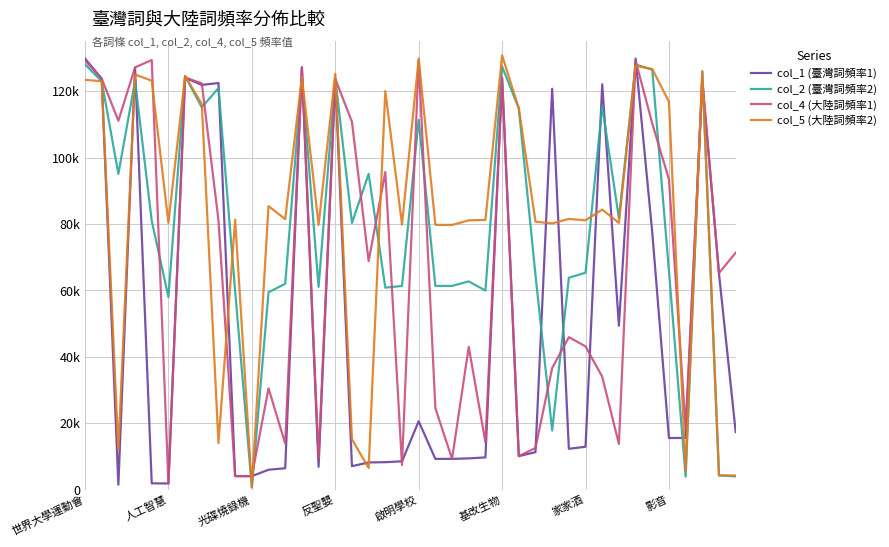

Does the chart display data point markers on the line(s)?

No